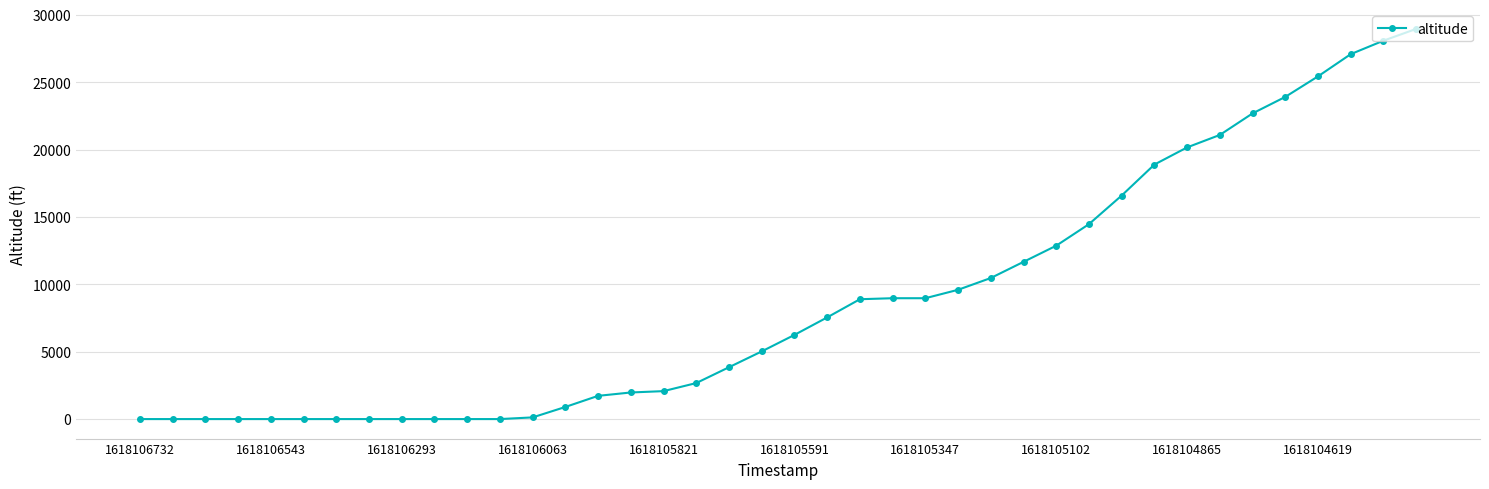

What is the difference between the maximum and minimum values?

28975